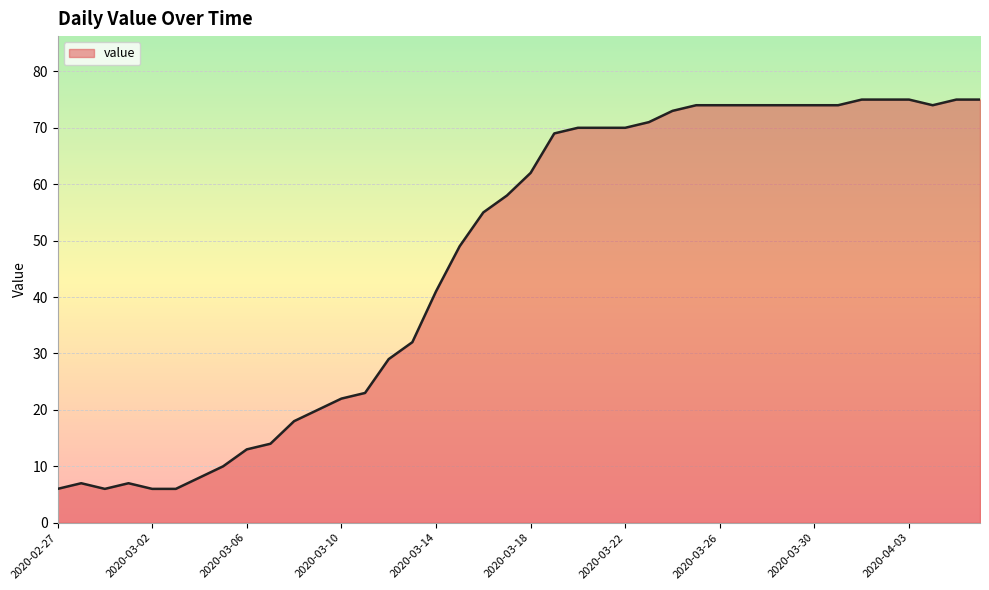

What is the greatest value displayed?

75